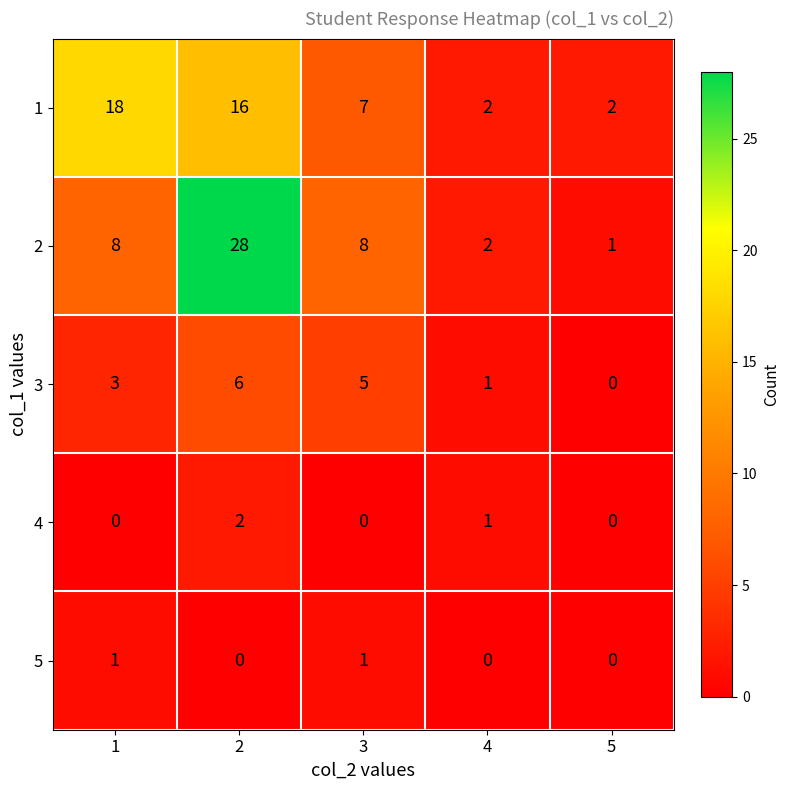

Reading left to right, what are all the values shown in this chart?

1: 18	16	7	2	2
2: 8	28	8	2	1
3: 3	6	5	1	0
4: 0	2	0	1	0
5: 1	0	1	0	0